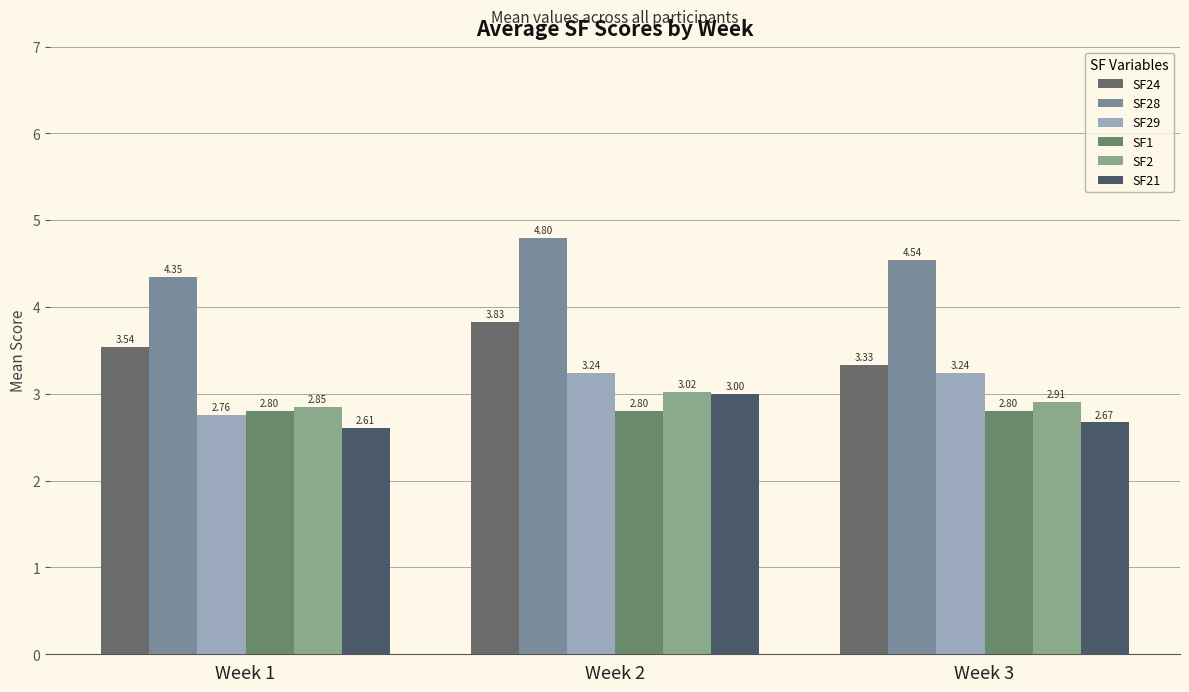

Does the chart contain stacked bars?

No